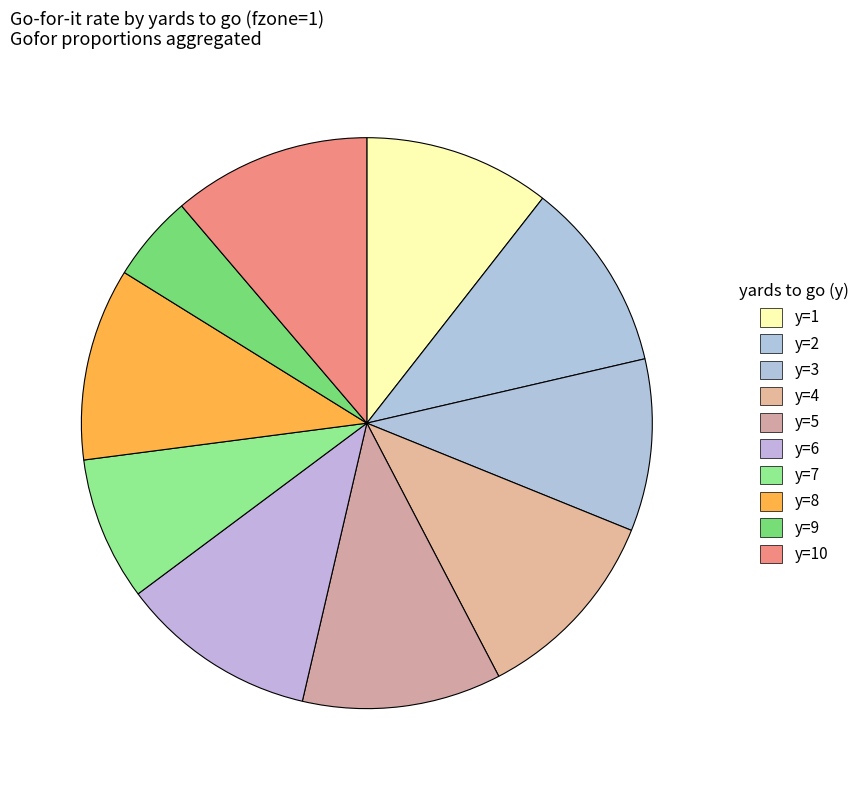

Is there any slice that represents more than half of the pie?

No